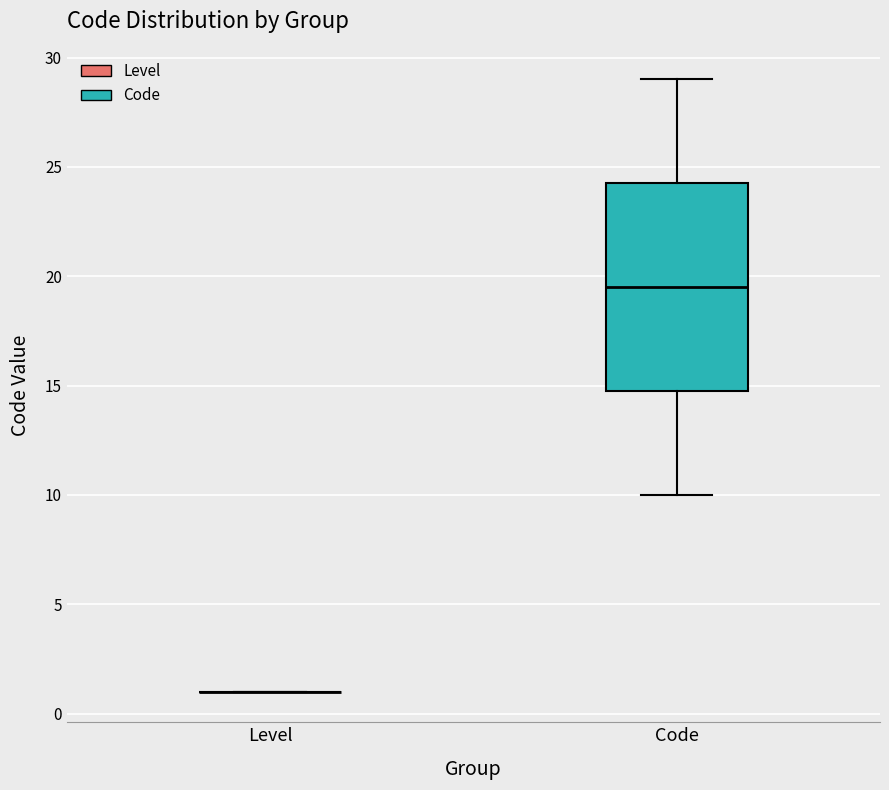

Which box is the tallest, from its lower edge to its upper edge?

Code